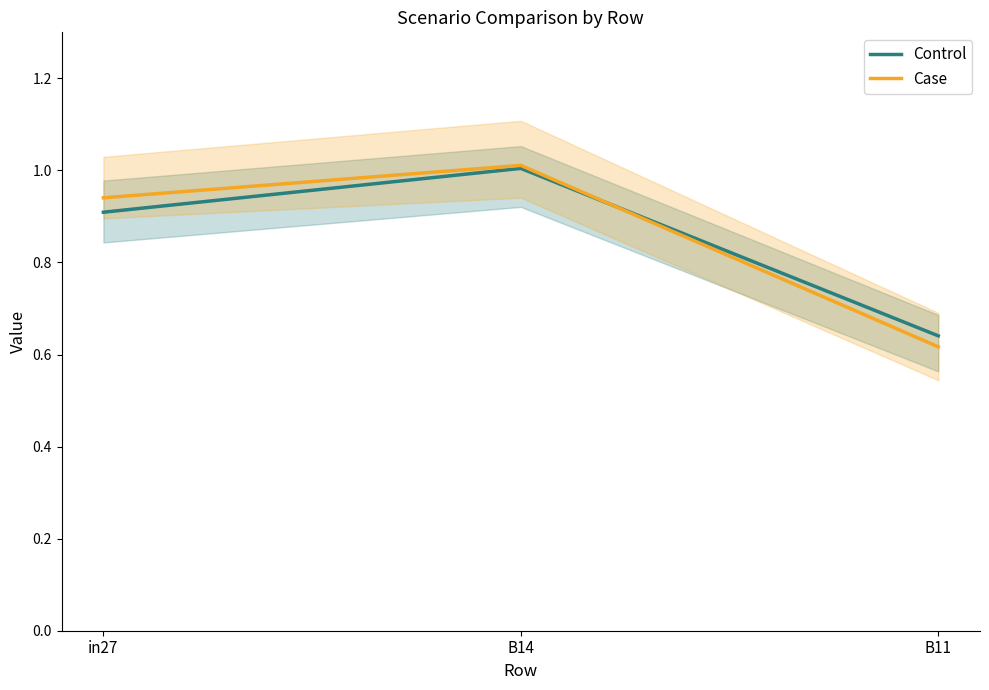

At which category does the chart reach its peak across all series?

B14